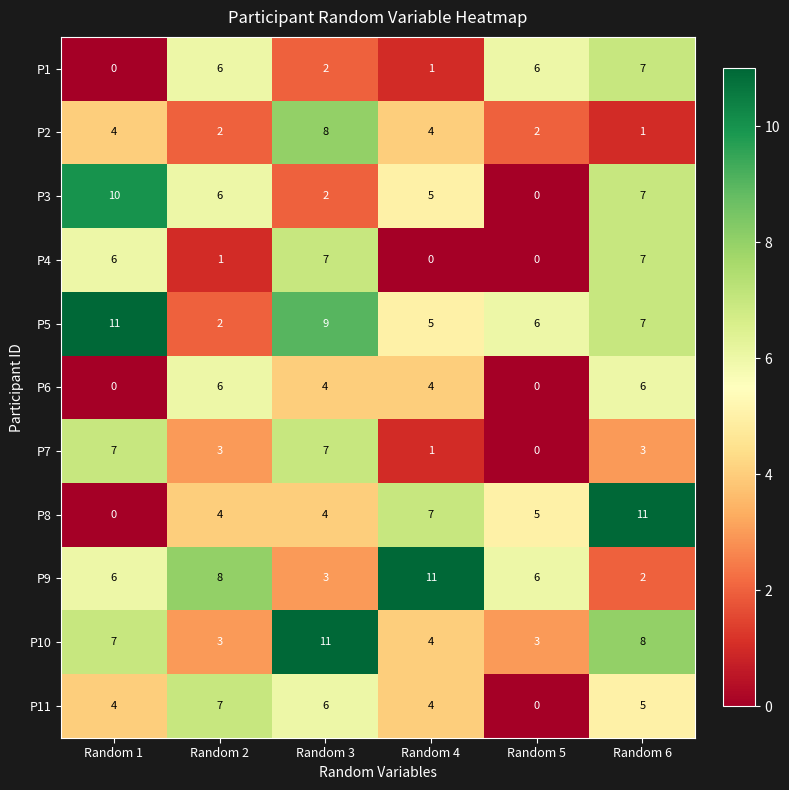

What is the average value of the P1 series?

4